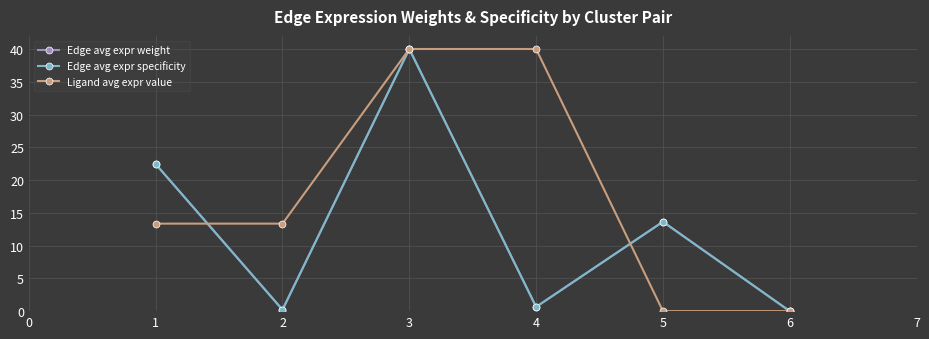

Which series has the largest total across all categories?

Ligand avg expr value